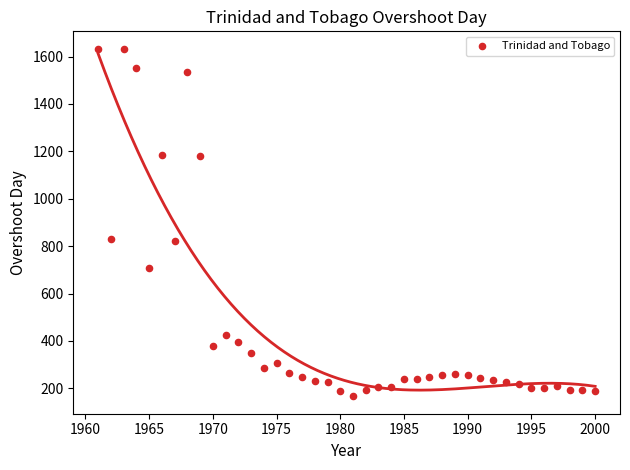

What is the range of X values (max minus min)?

39.0